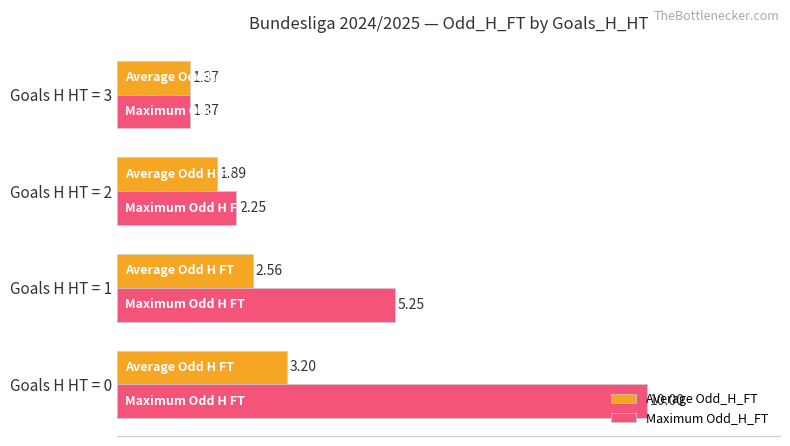

What is the average value of the Maximum Odd_H_FT series?

4.7